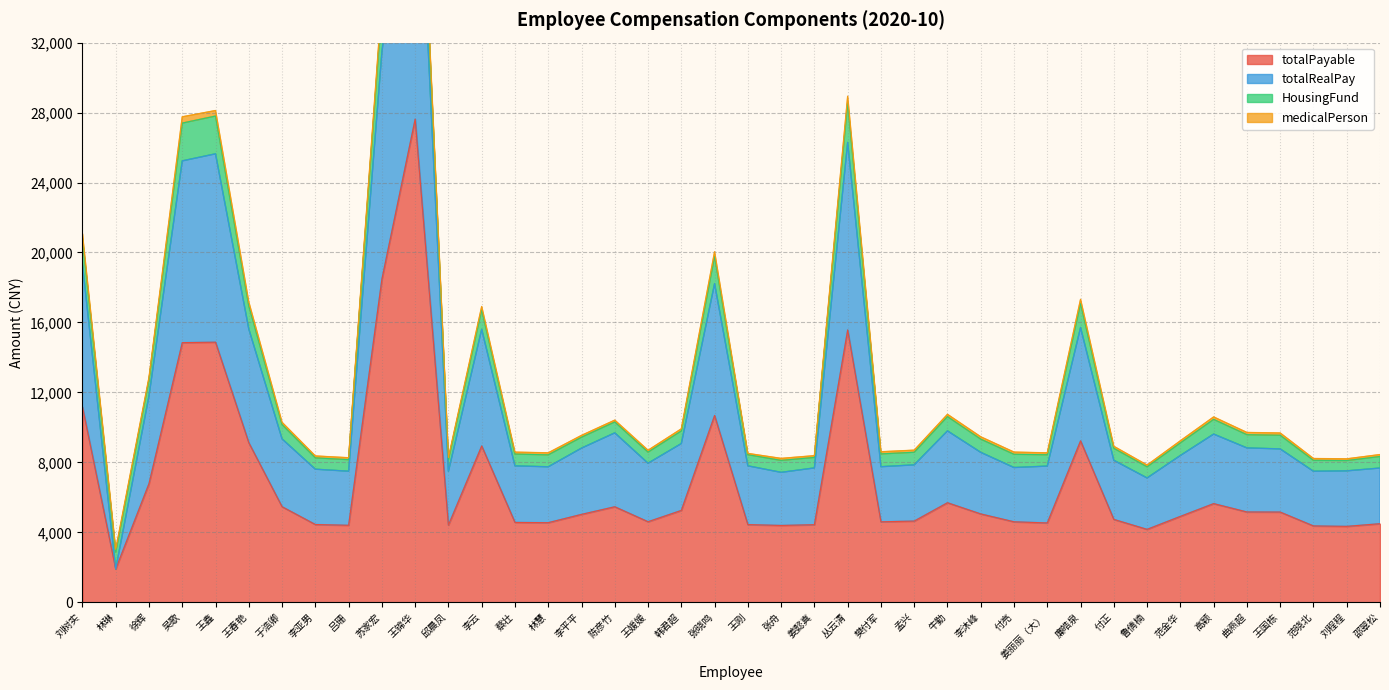

Read the totalPayable value at 王锦华.

27626.5